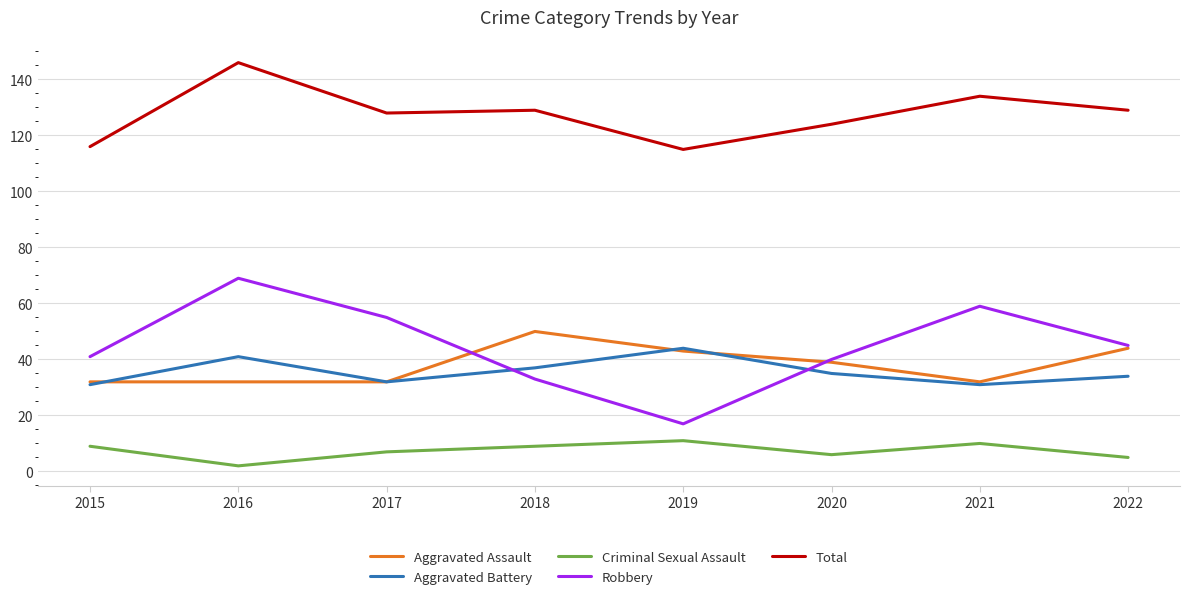

Is the value of Criminal Sexual Assault at 2018 greater than the value of Total at 2015?

No